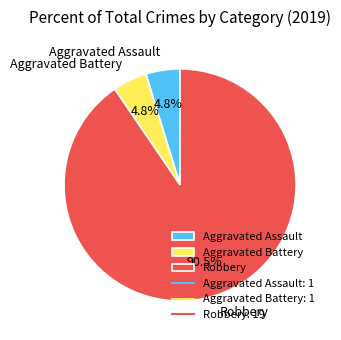

Is there a majority slice in this chart?

Yes